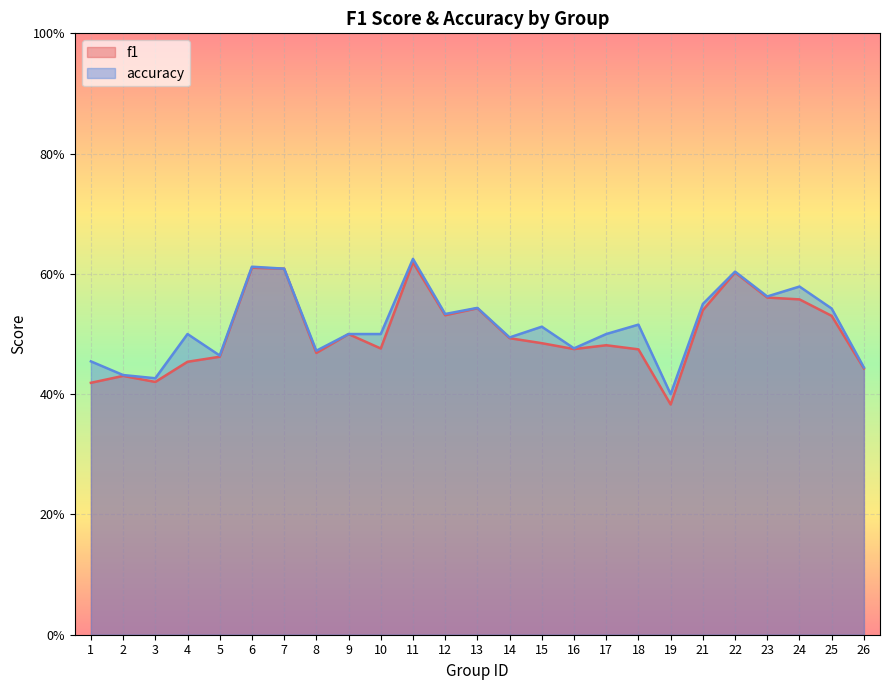

What is the difference between the maximum and minimum values in the accuracy series?

0.2